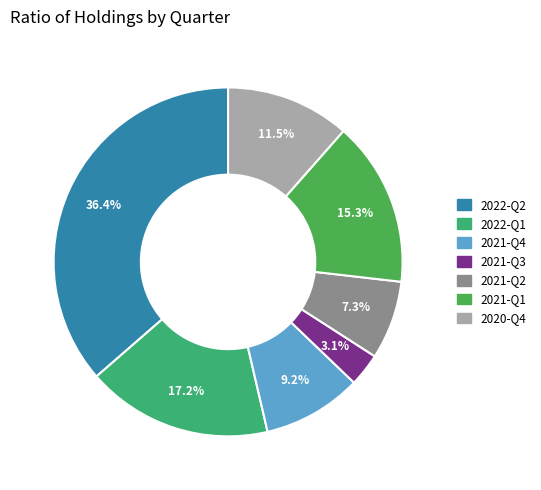

Is there a majority slice in this chart?

No